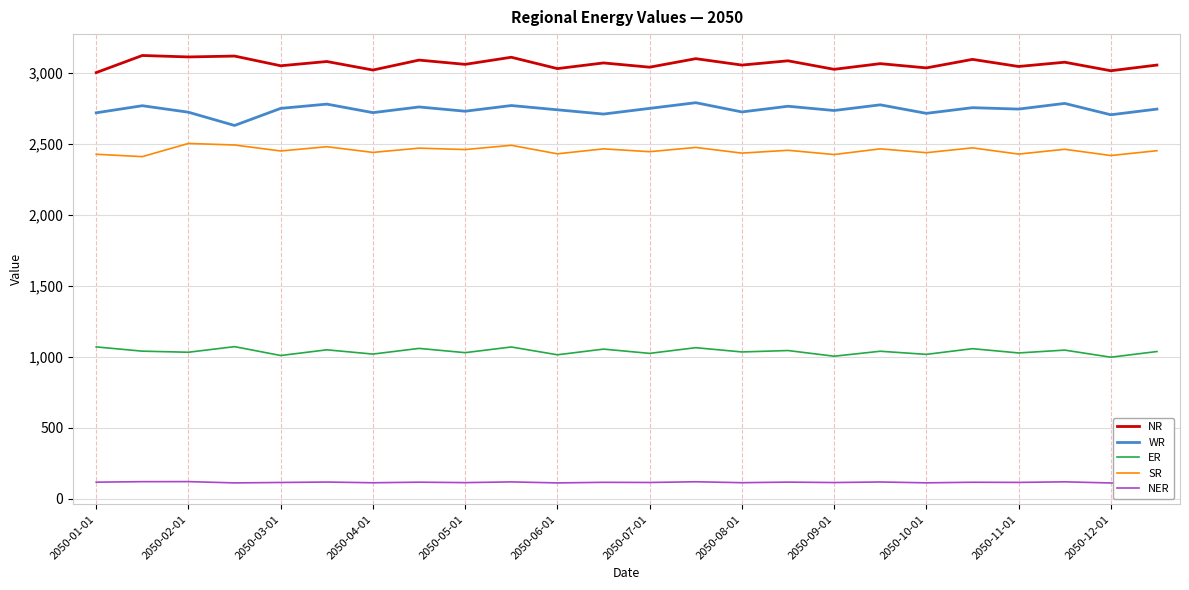

Which series has the largest total across all categories?

NR